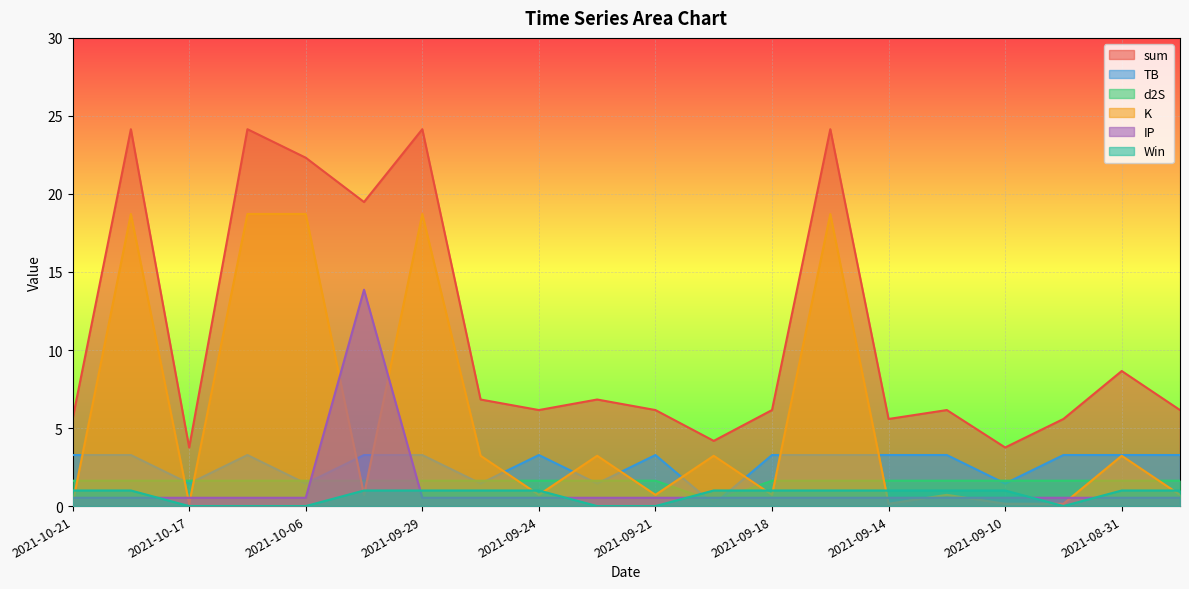

What is the label of the 14th point from the left?

2021-09-15